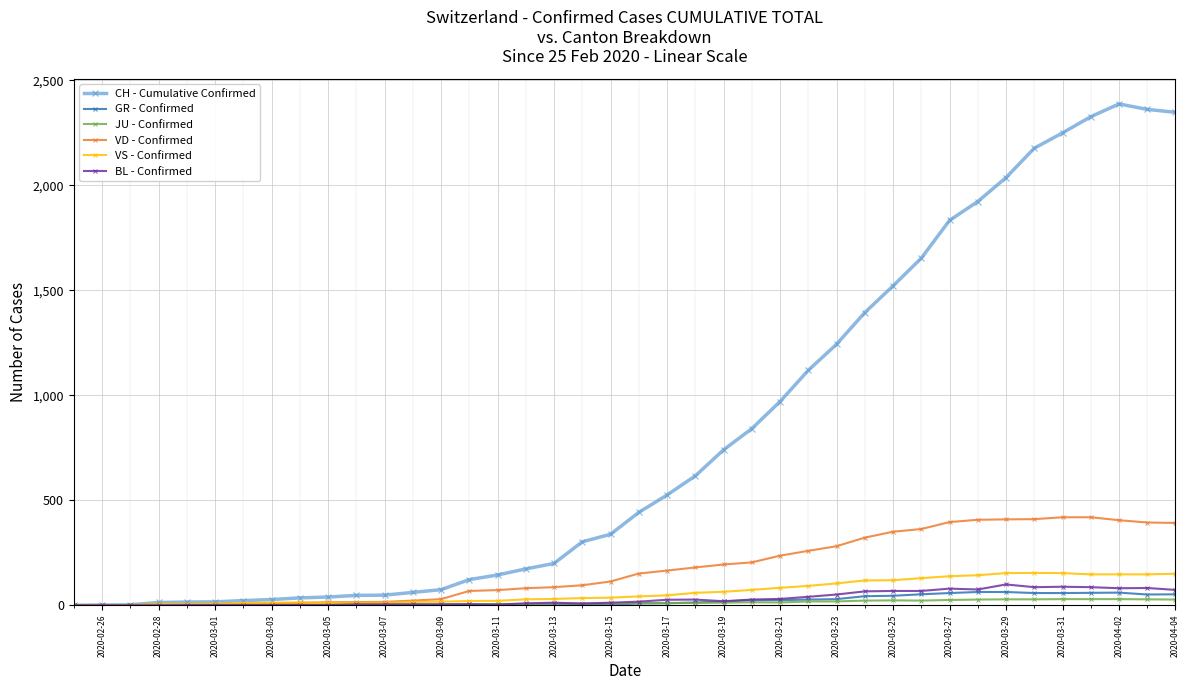

True or false: JU - Confirmed has more than 1 points higher than both neighbors.

True